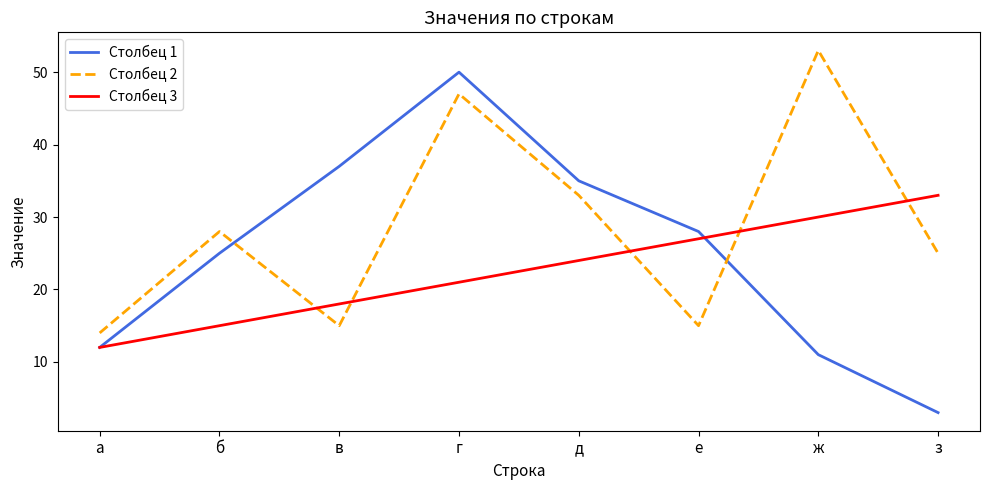

Which series ends up on top after the final intersection of Столбец 2 and Столбец 3?

Столбец 3